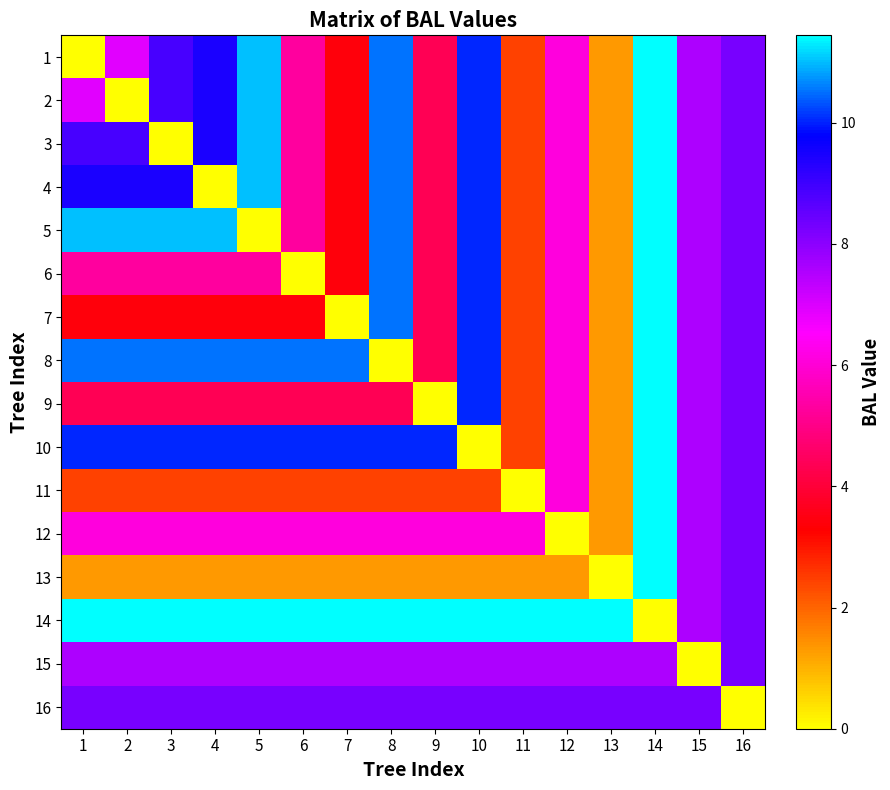

Rank the series at 14 from lowest to highest value.

14, 15, 16, 1, 2, 3, 4, 5, 6, 7, 8, 9, 10, 11, 12, 13